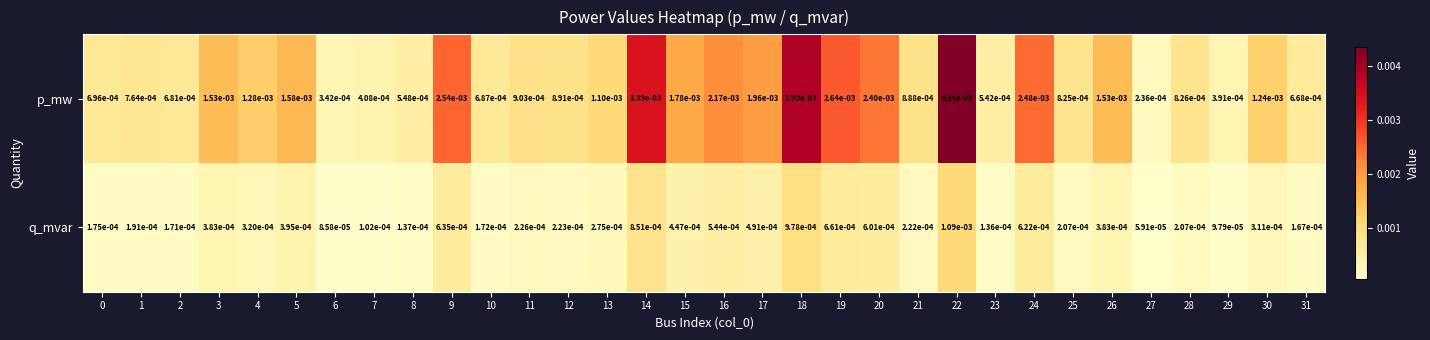

Rank the series at 17 from highest to lowest value.

p_mw, q_mvar